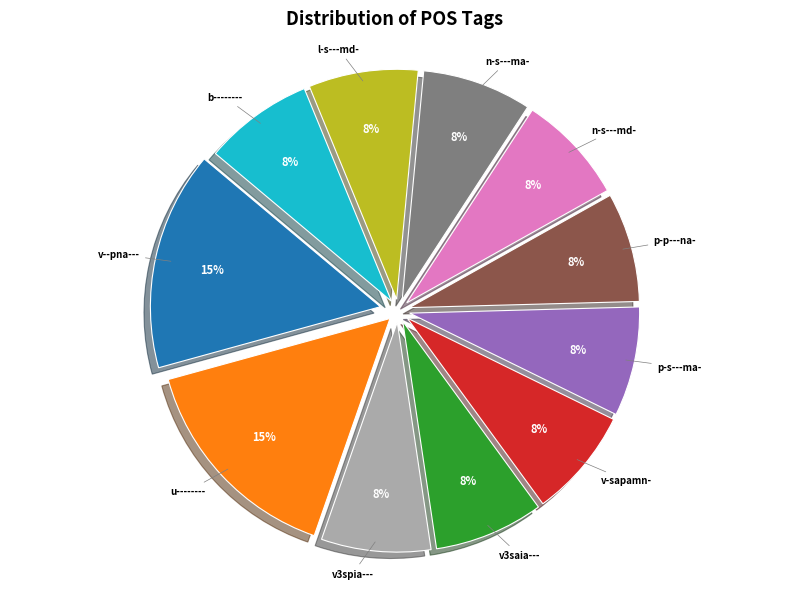

Does any single category account for the majority?

No